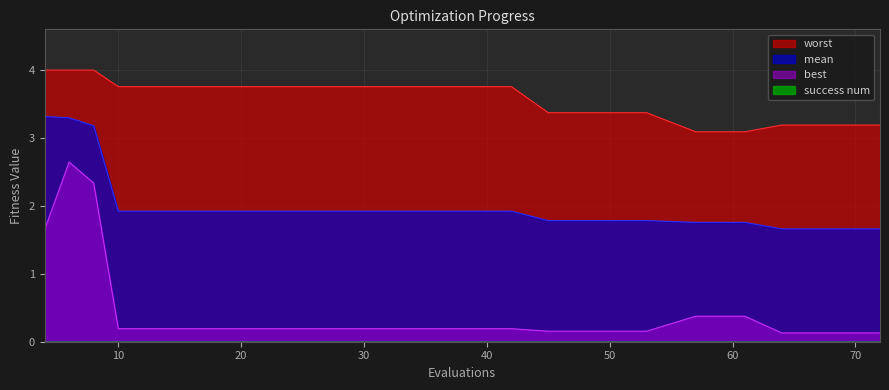

What is the value of the best point at the 14th from the left?

0.2